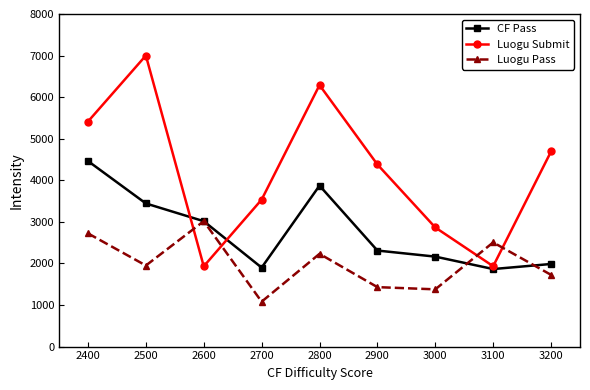

List the series in order of their peak value, highest first.

Luogu Submit, CF Pass, Luogu Pass